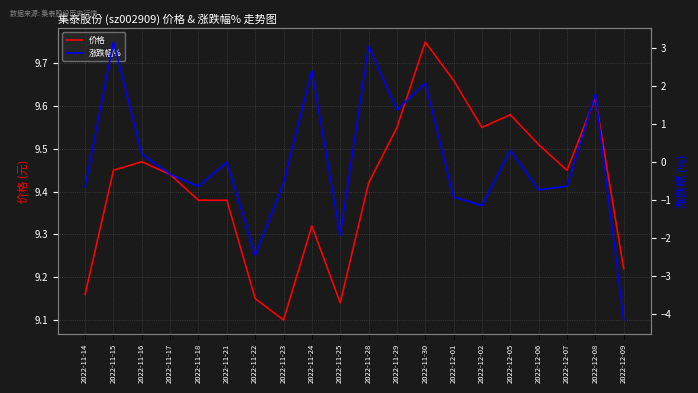

At which category is the sum across all series the highest?

2022-11-15